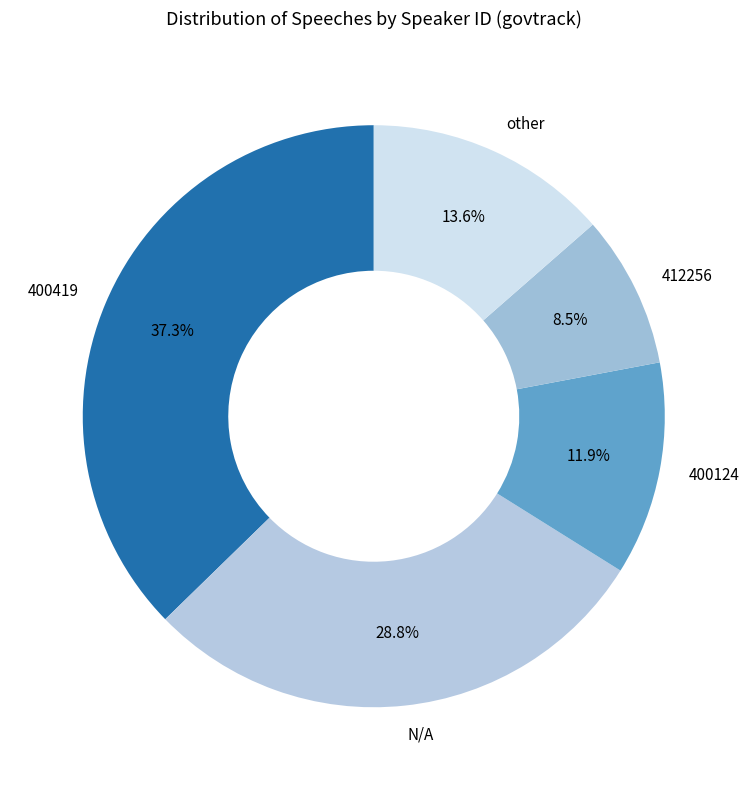

Rank the categories by value from lowest to highest.

412256, 400124, other, N/A, 400419